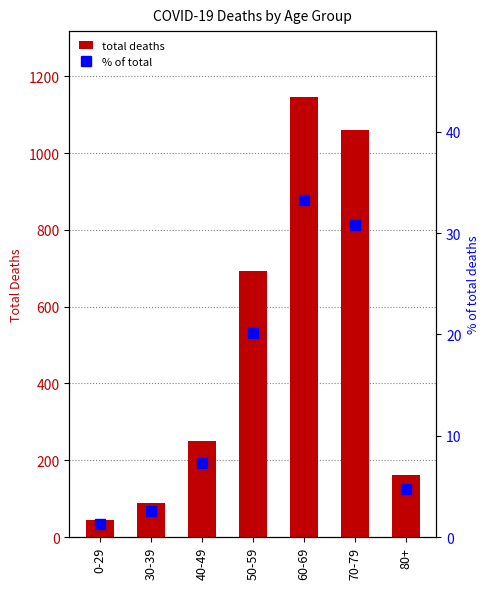

List the series in order of their peak value, highest first.

total deaths, % of total